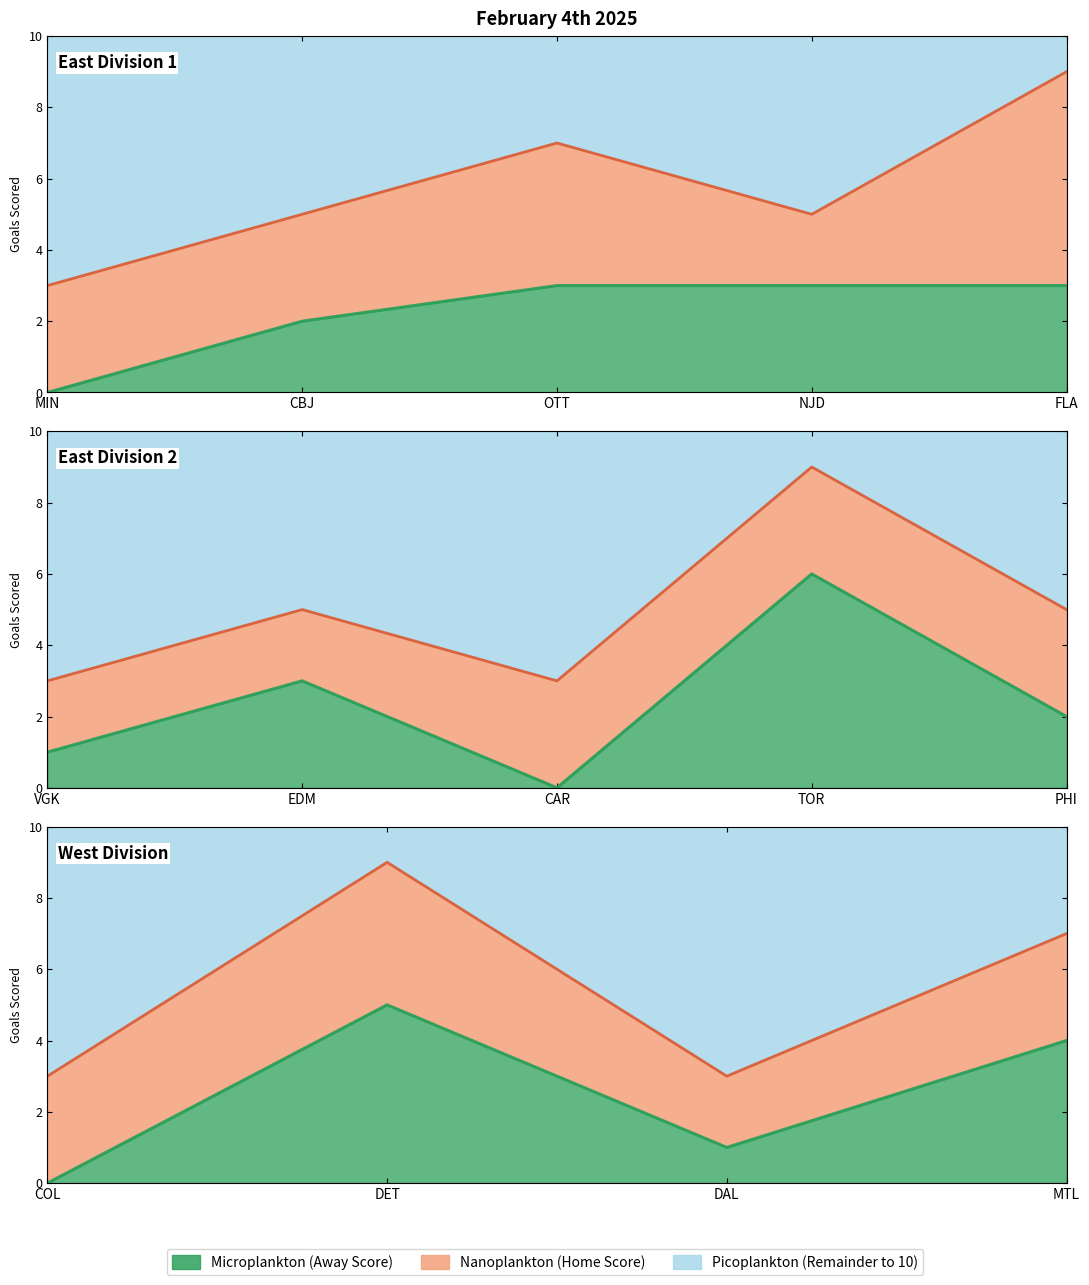

Read the Home Score value at Florida Panthers.

6